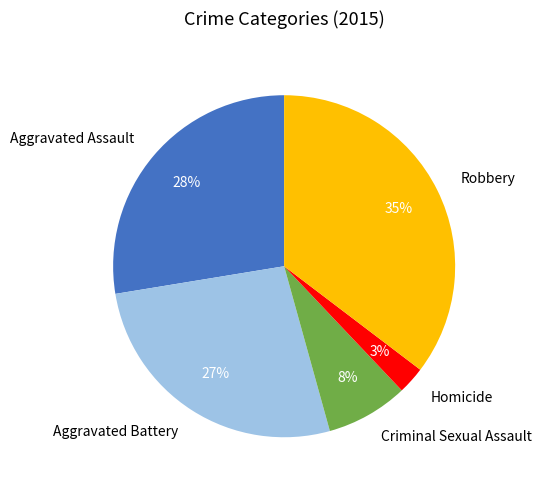

Combined, do Criminal Sexual Assault and Aggravated Battery account for over 50%?

No